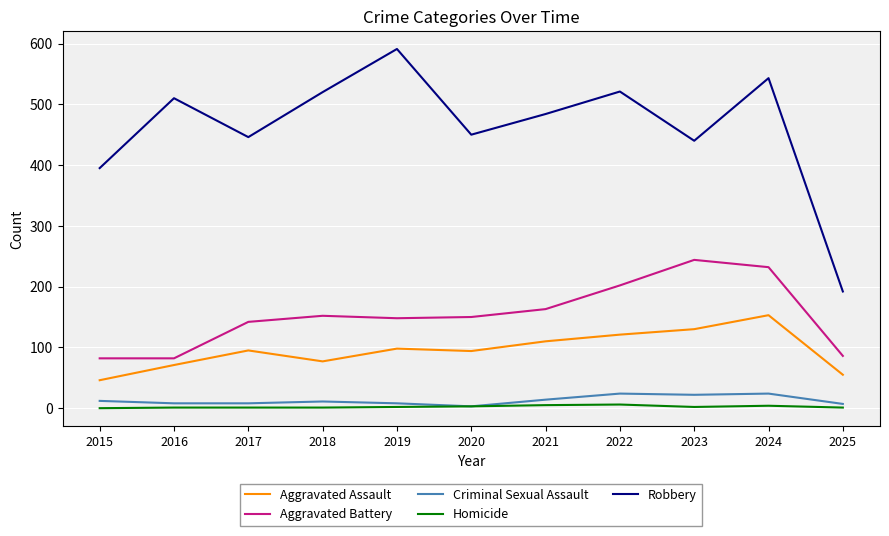

What is the difference between the maximum and minimum values in the Criminal Sexual Assault series?

21